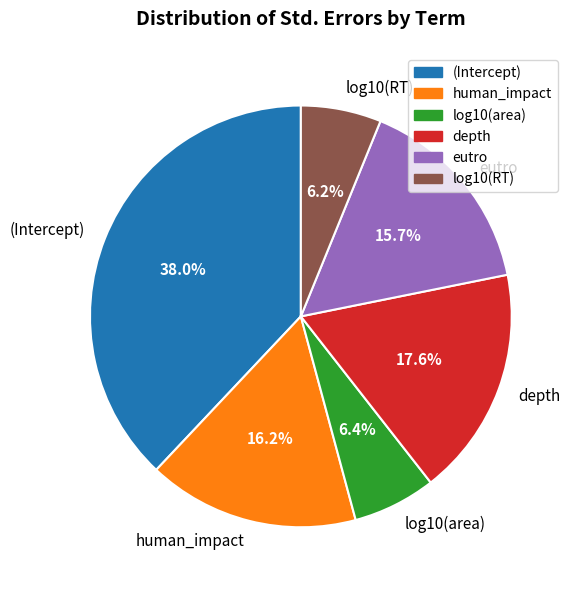

Which slice is the largest?

(Intercept)